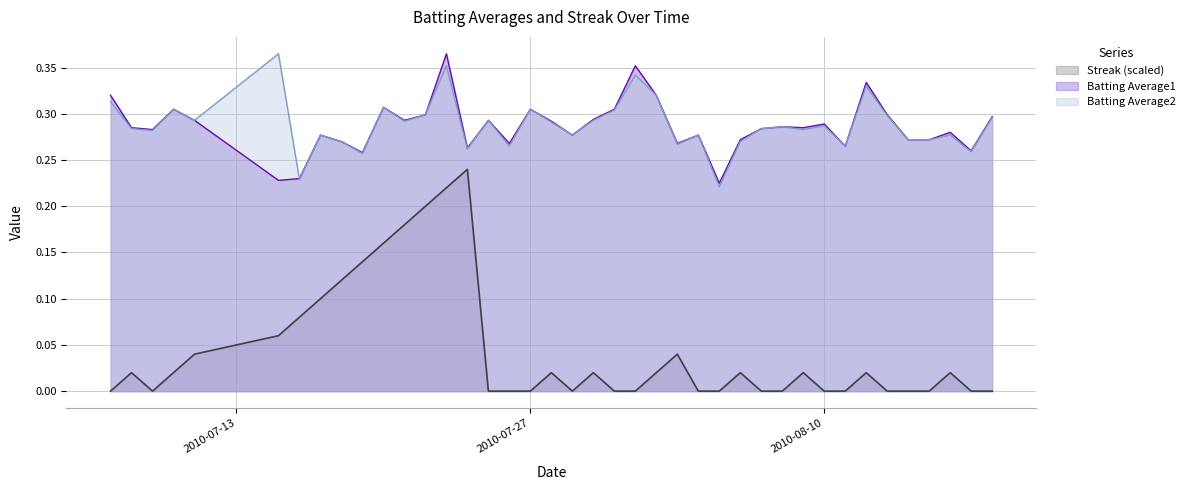

Which has a higher value, 2010-07-16 or 2010-07-22?

2010-07-22